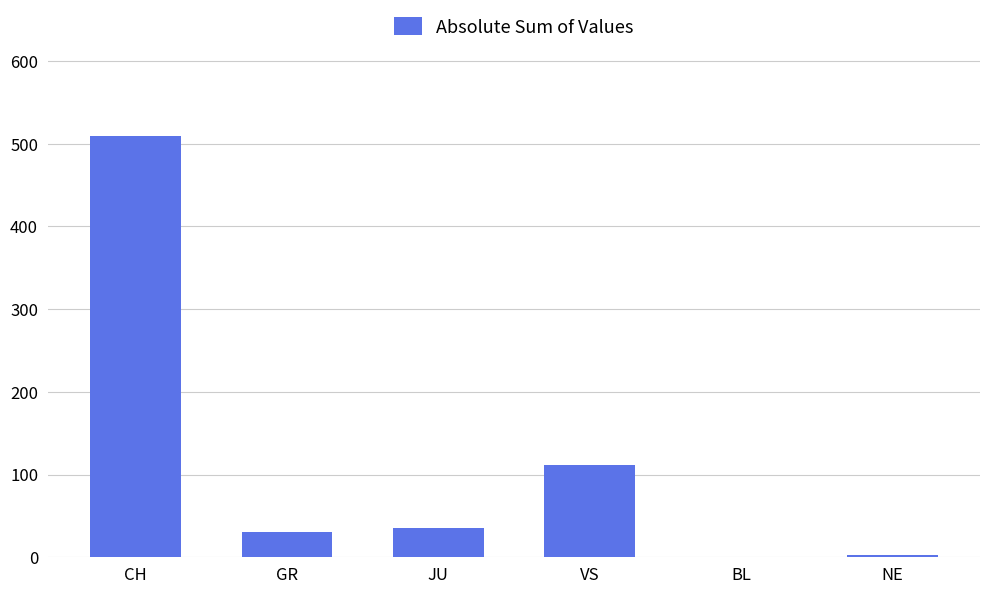

True or false: the data shows 0 at BL.

True